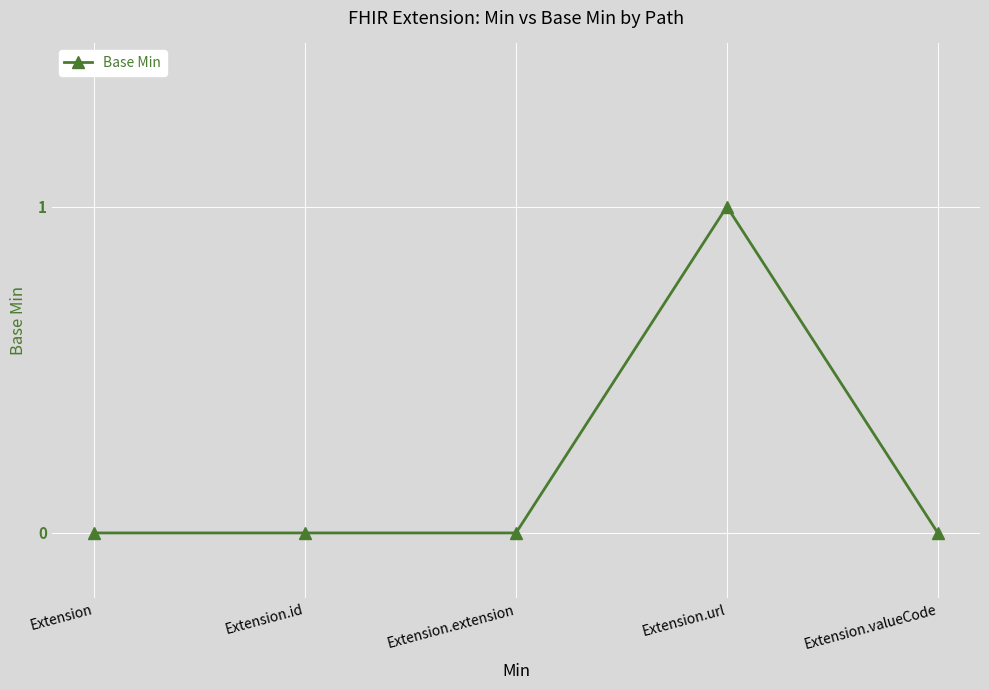

What is the sum of the values at Extension.valueCode and Extension.url?

1